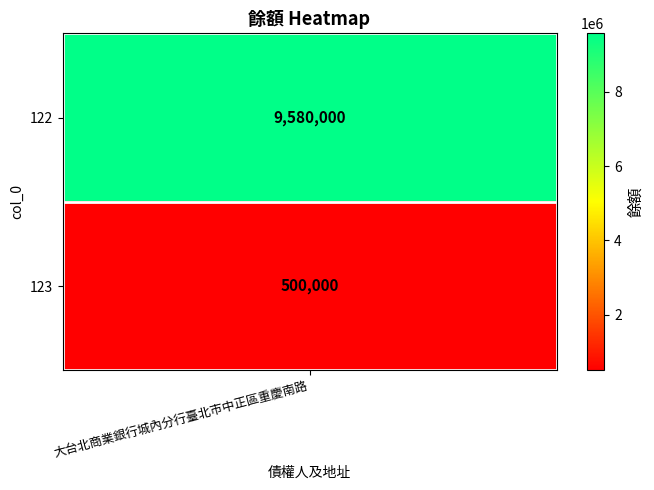

What is the minimum value shown in the chart?

500000